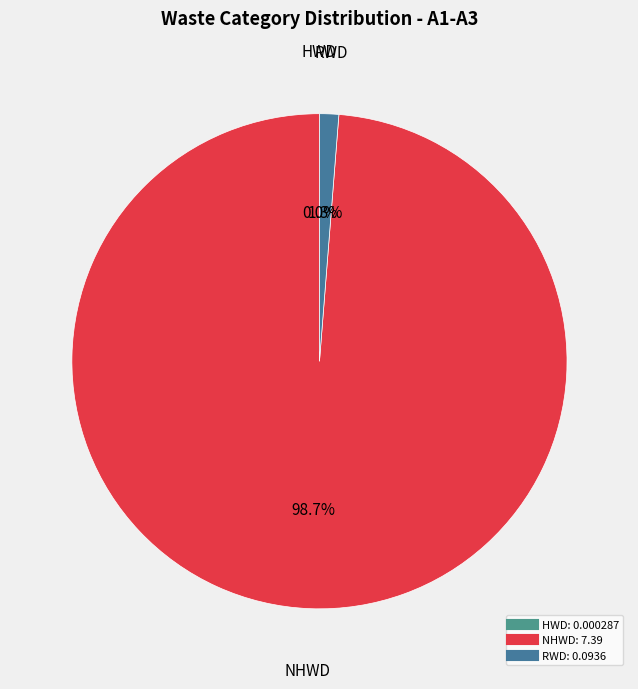

What portion of the pie excludes RWD?

98.7%